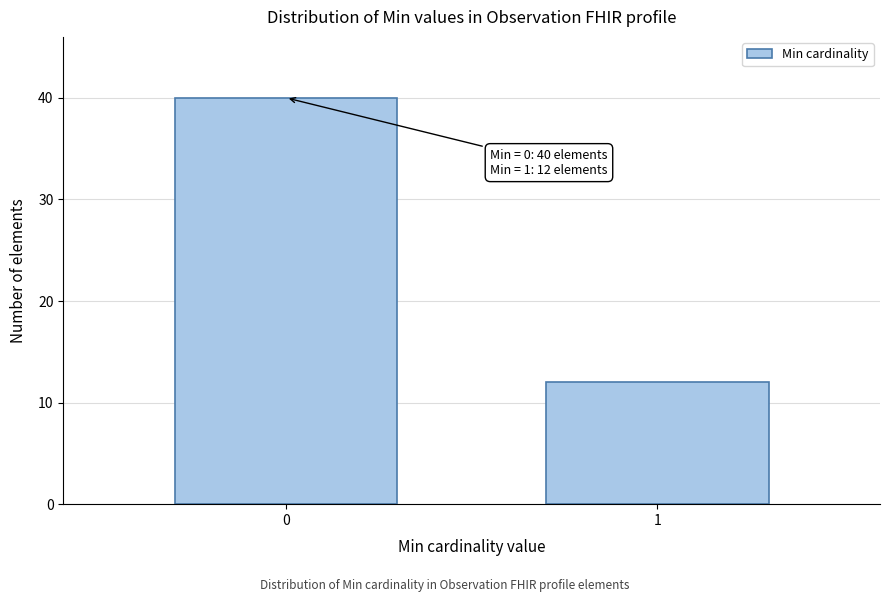

Reading left to right, what are all the values shown in this chart?

0=40	1=12